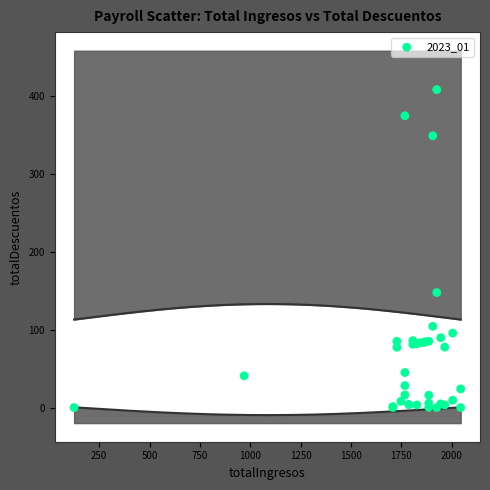

What Y value in the scatter plot is closest to 204?

147.7